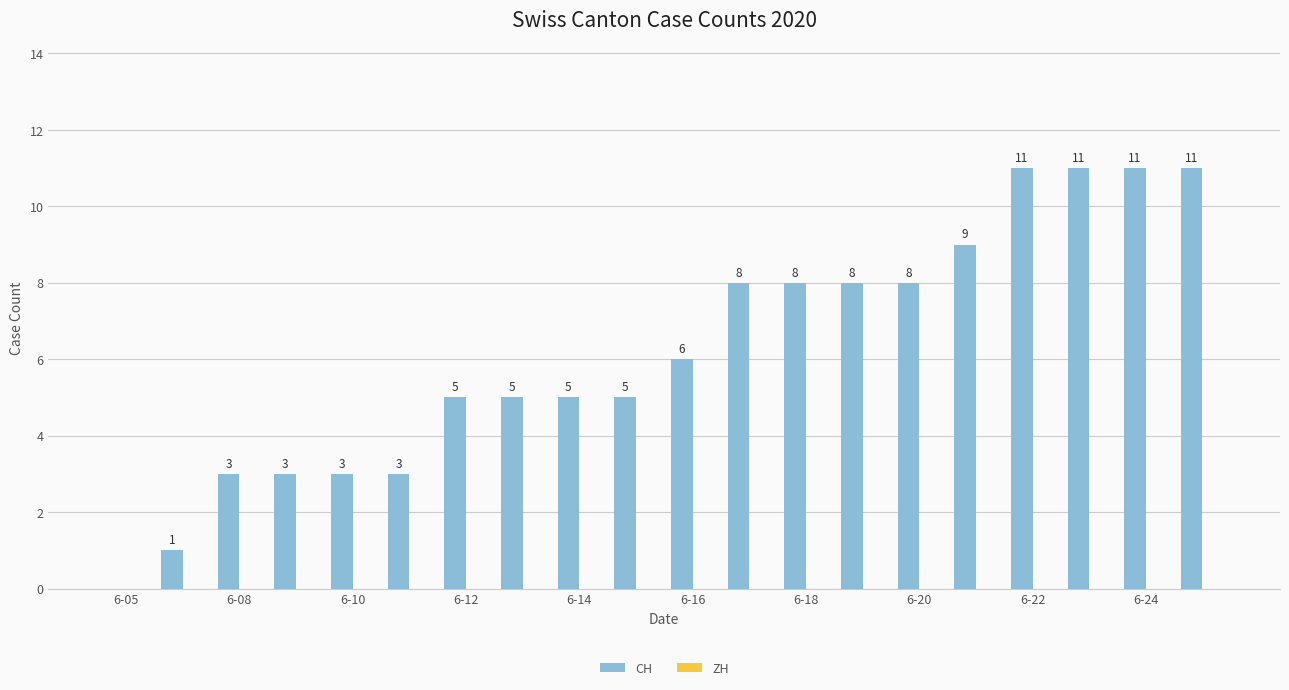

What is the sum of all values?

124